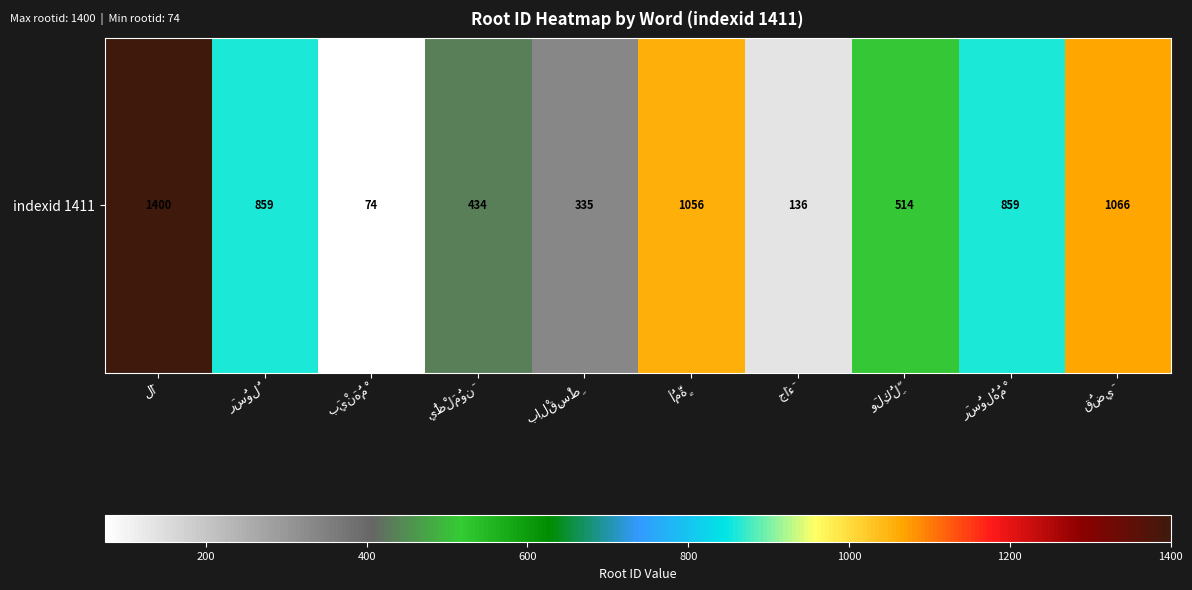

Where does the data first go above 859?

لَا